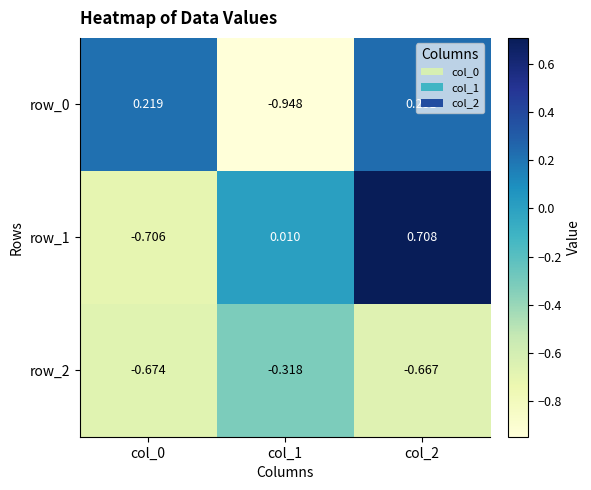

At which category does the chart reach its peak across all series?

col_2